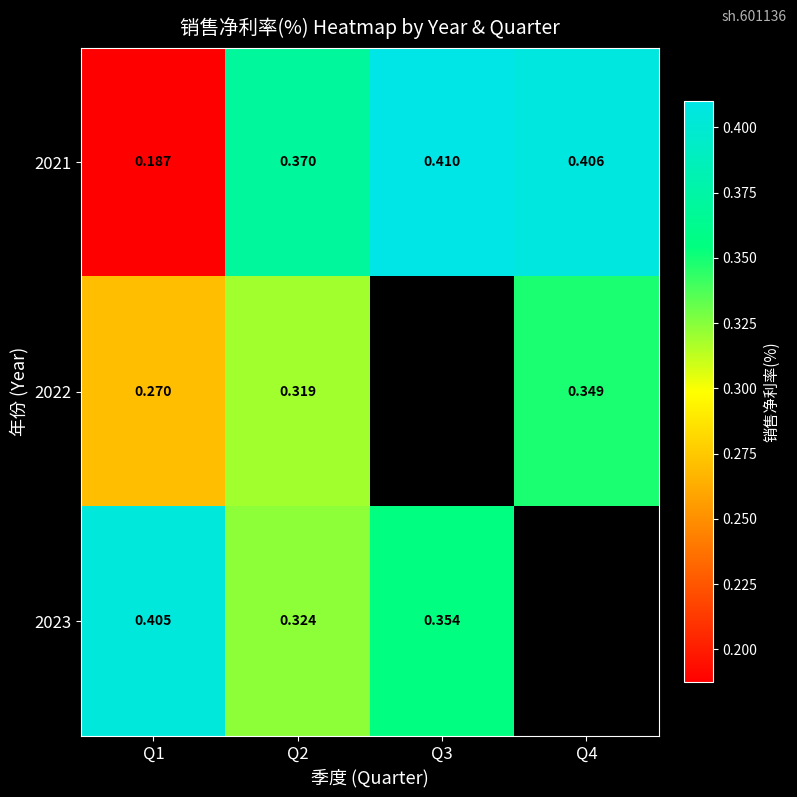

Is the value of 2021 at Q1 greater than the value of 2023 at Q1?

No